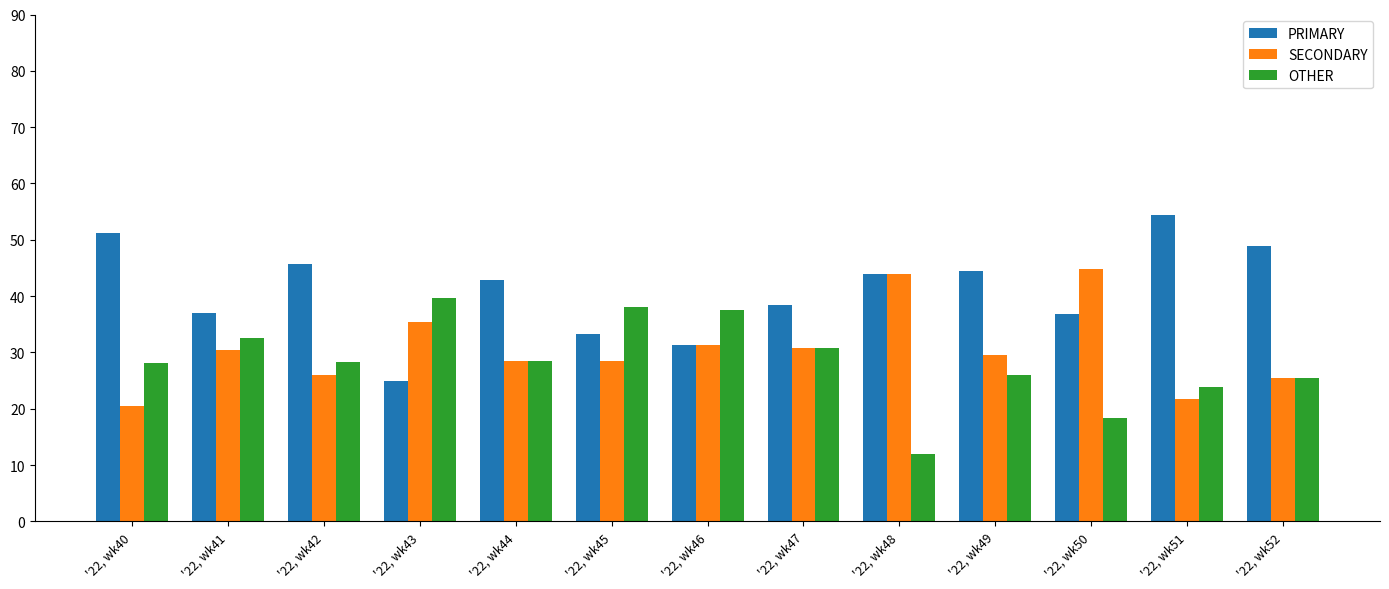

What is the sum of the PRIMARY values at '22, wk40 and '22, wk50?

88.1